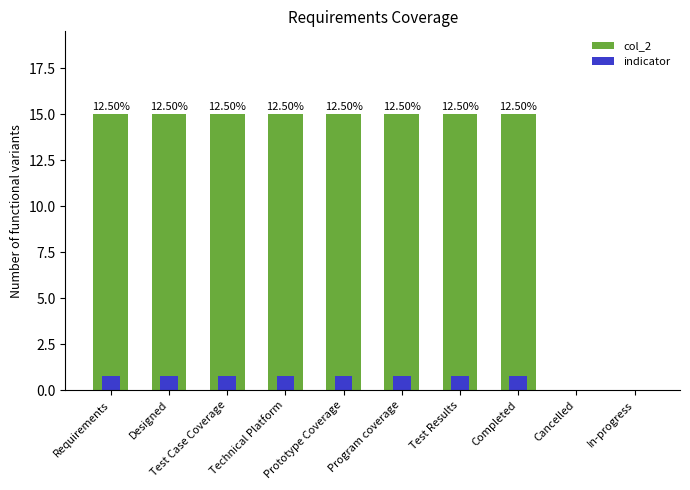

What is the label of the 9th bar from the right?

Designed